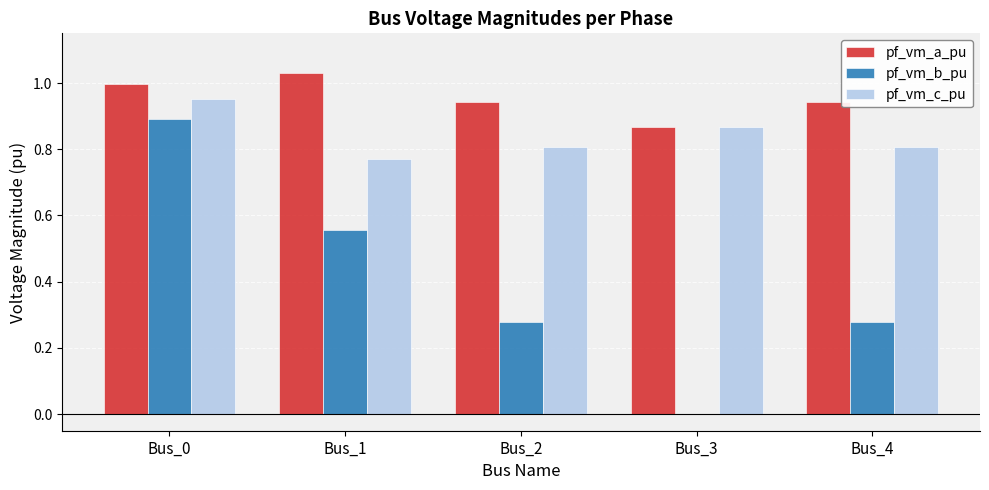

Which category has the highest value in the pf_vm_b_pu series?

Bus_0